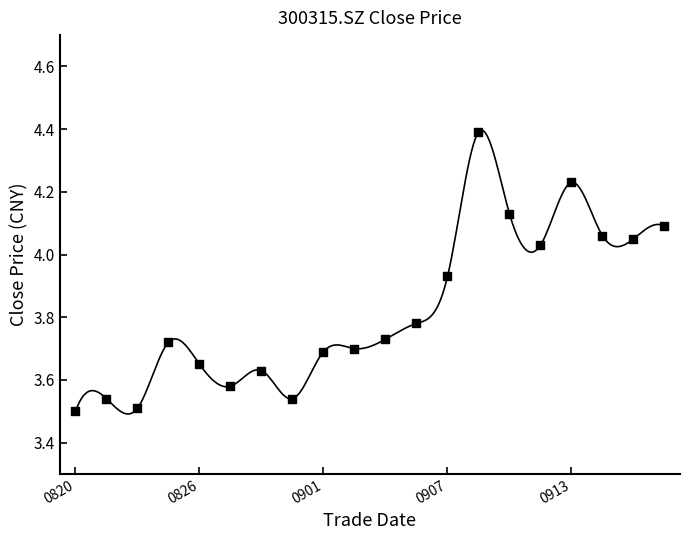

Which has a higher value, 20210909 or 20210907?

20210909